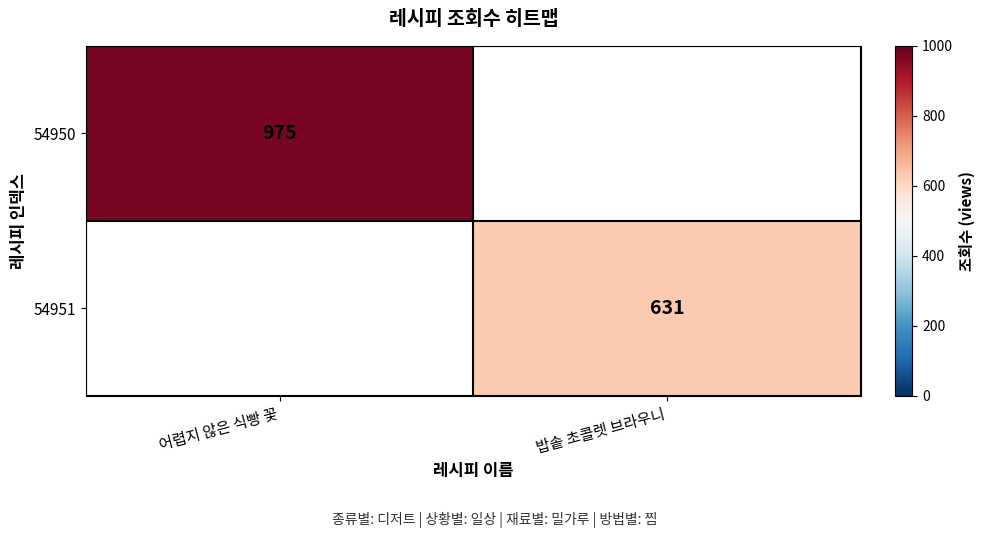

Between 어렵지 않은 식빵 꽃 and 밥솥 초콜렛 브라우니, which is larger?

어렵지 않은 식빵 꽃